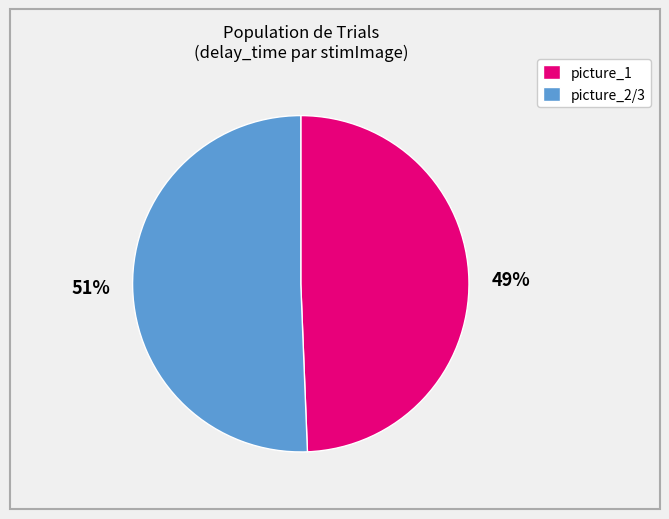

Rank the categories by value from highest to lowest.

picture_2/3, picture_1